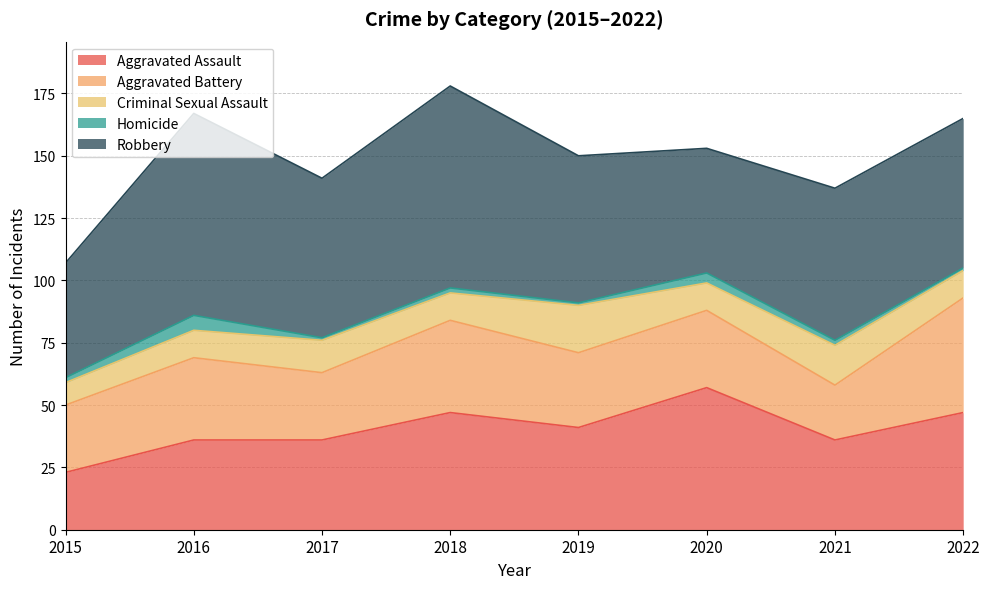

The Robbery series shows 140 at 2016. True or false?

False